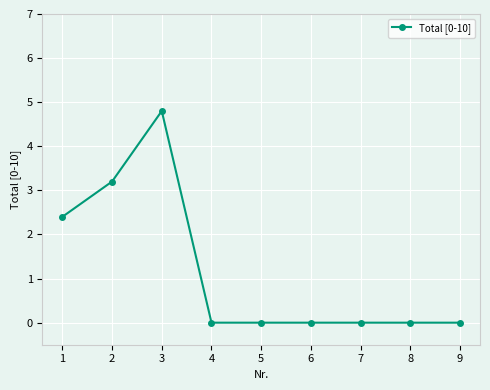

Reading left to right, what are all the values shown in this chart?

1=2.4	2=3.2	3=4.8	4=0.0	5=0.0	6=0.0	7=0.0	8=0.0	9=0.0